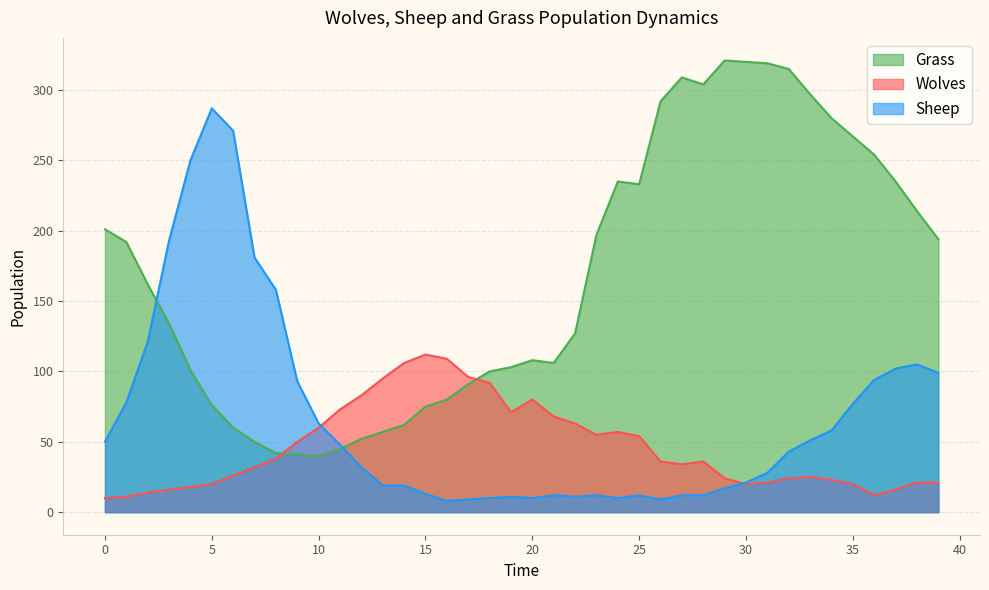

Reading right to left, extract all data points from this chart.

Grass: 39=194	38=214	37=235	36=254	35=267	34=280	33=297	32=315	31=319	30=320	29=321	28=304	27=309	26=292	25=233	24=235	23=197	22=127	21=106	20=108	19=103	18=100	17=91	16=80	15=75	14=62	13=57	12=52	11=45	10=40	9=41	8=42	7=50	6=60	5=76	4=101	3=134	2=162	1=192	0=201
Wolves: 39=21	38=21	37=16	36=12	35=20	34=23	33=25	32=24	31=21	30=20	29=24	28=36	27=34	26=36	25=54	24=57	23=55	22=63	21=68	20=80	19=71	18=92	17=96	16=109	15=112	14=106	13=95	12=83	11=73	10=60	9=50	8=38	7=32	6=26	5=20	4=18	3=16	2=14	1=11	0=10
Sheep: 39=99	38=105	37=102	36=94	35=77	34=58	33=51	32=43	31=28	30=21	29=17	28=12	27=12	26=9	25=12	24=10	23=12	22=11	21=12	20=10	19=11	18=10	17=9	16=8	15=13	14=19	13=19	12=32	11=48	10=63	9=93	8=158	7=181	6=271	5=287	4=250	3=193	2=121	1=78	0=50